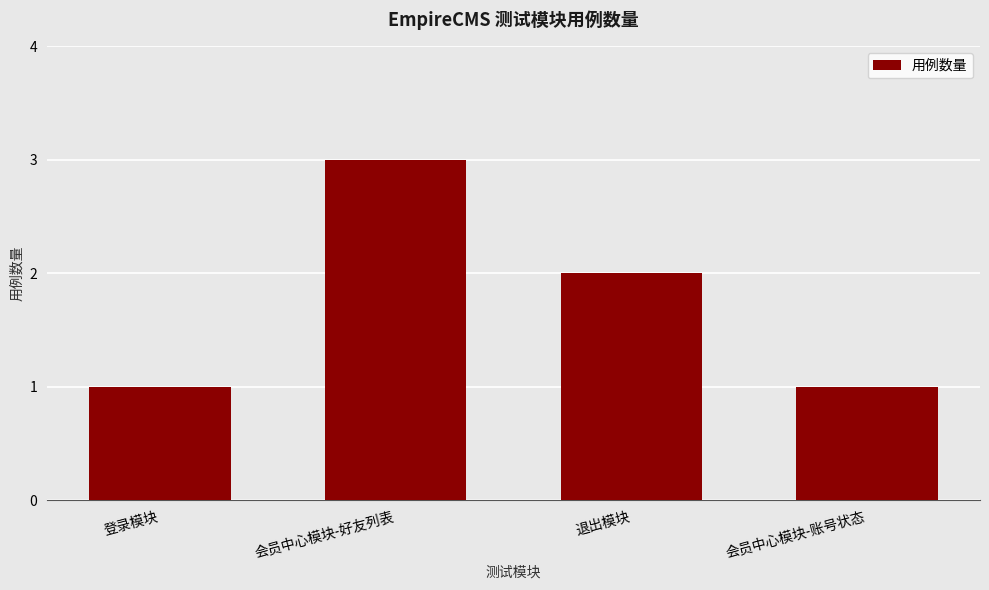

How many data points are less than 2?

2